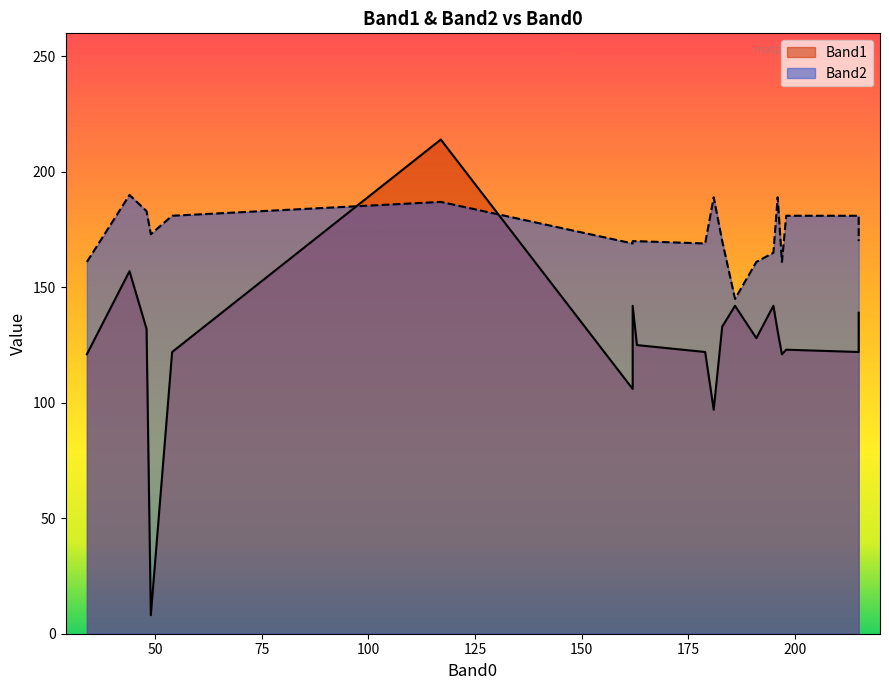

What is the value of the Band1 point at the 19th from the left?

122